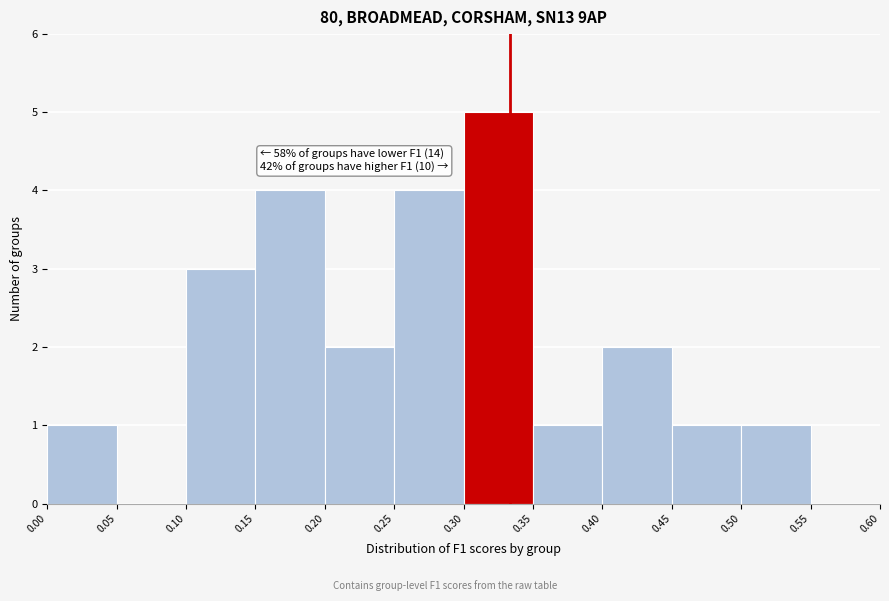

Which range on the x-axis has the tallest bar?

0.30 to 0.35